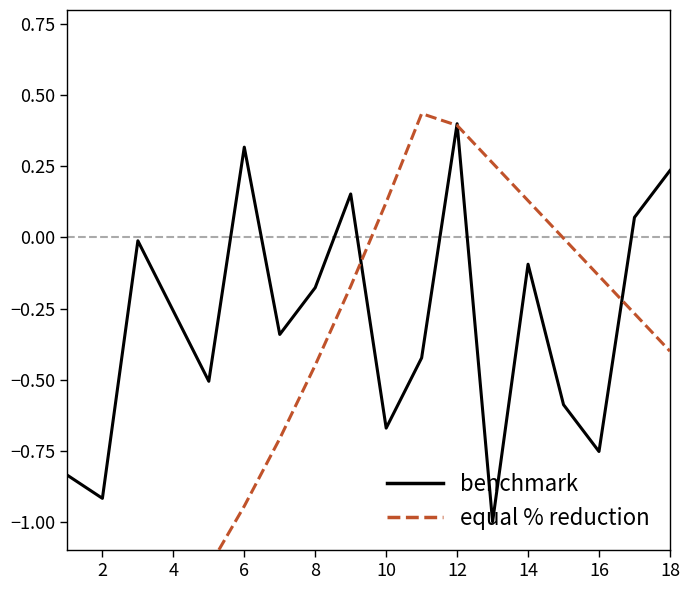

How many series are shown in this chart?

2